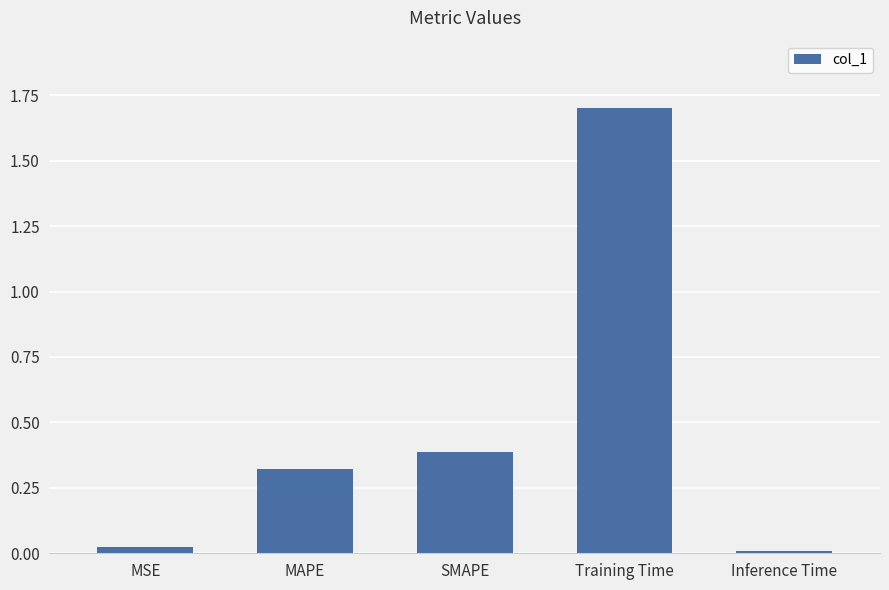

What is the label of the 1st bar from the left?

MSE